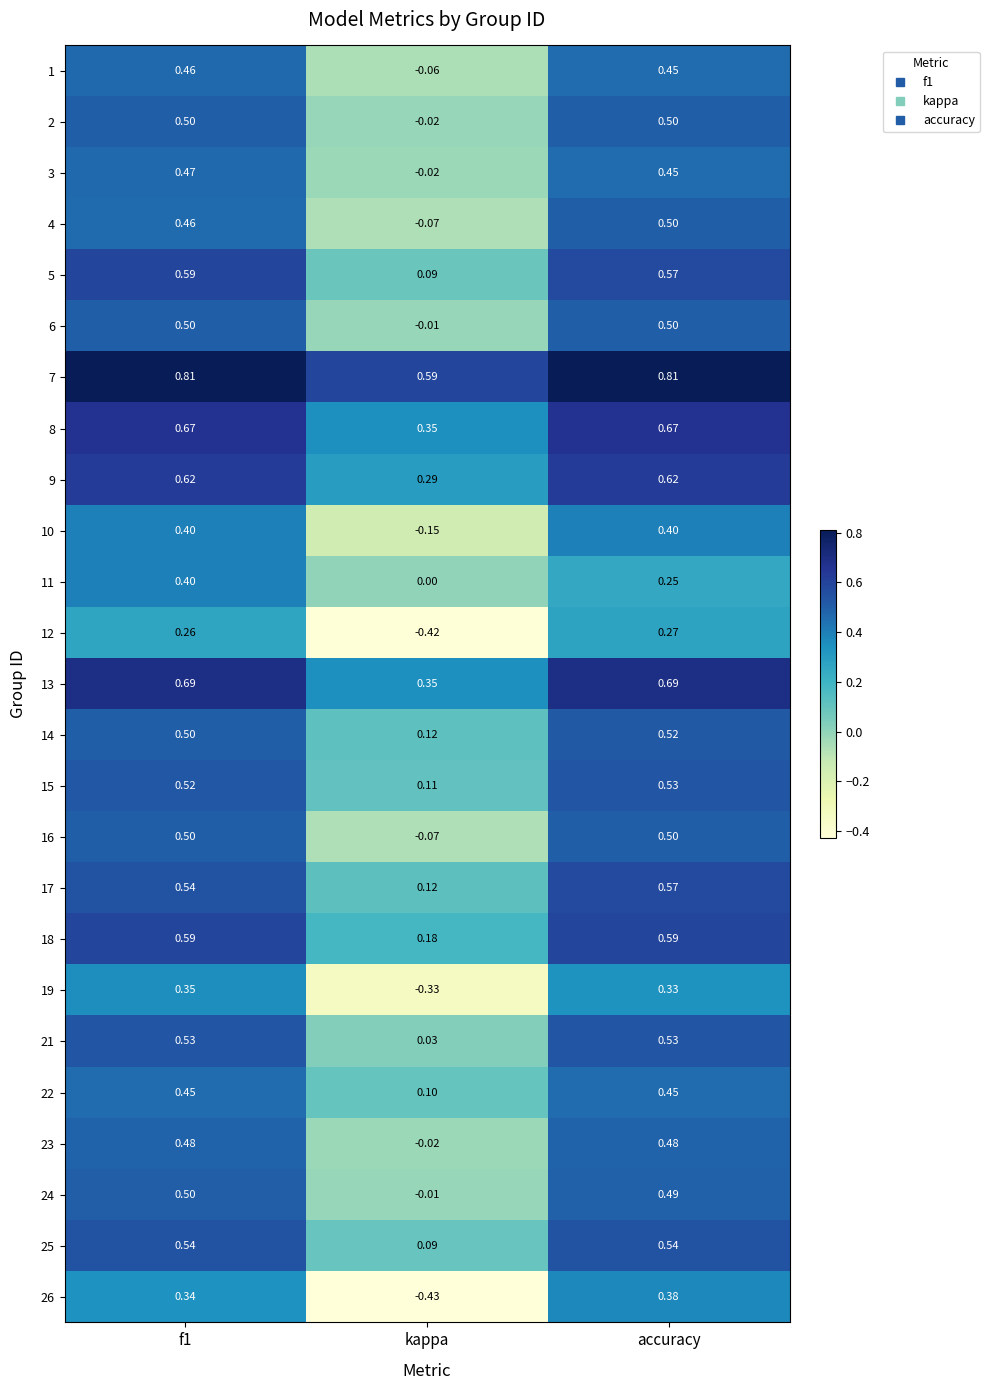

Which label corresponds to the smallest value in the chart?

kappa